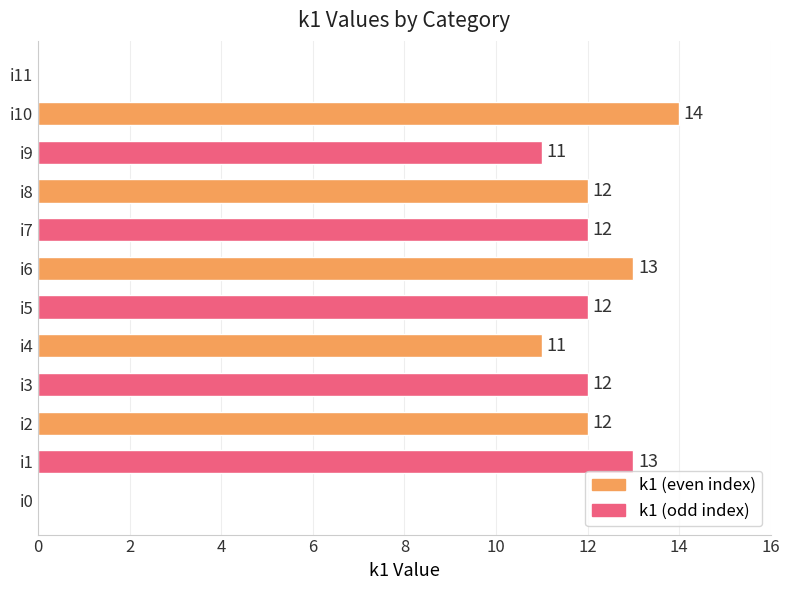

What is the maximum value shown in the chart?

14